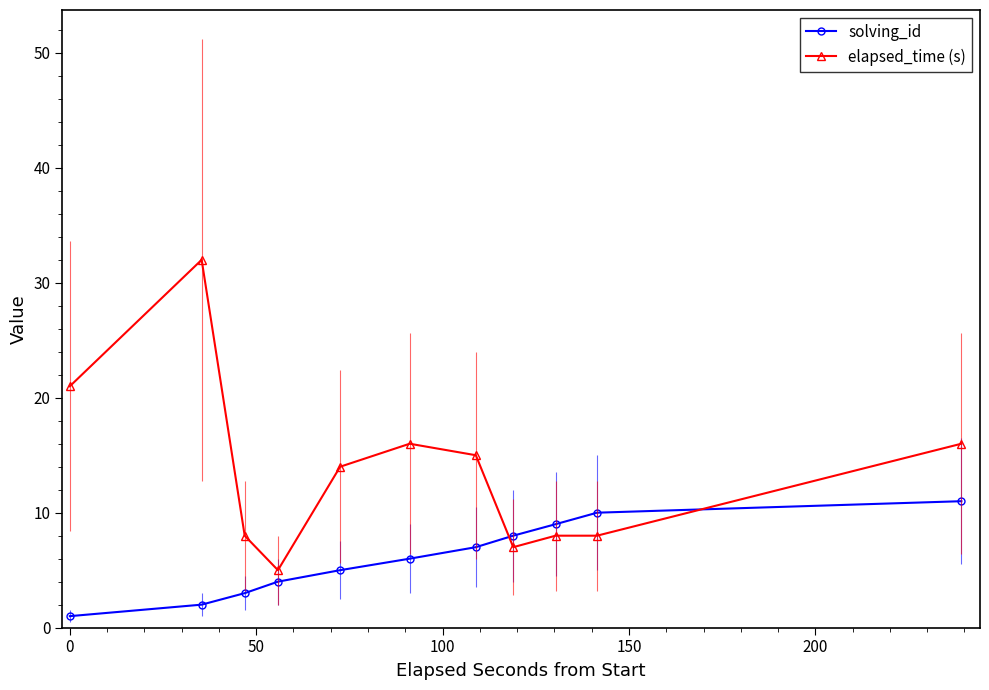

True or false: solving_id and elapsed_time (s) cross at least once.

True